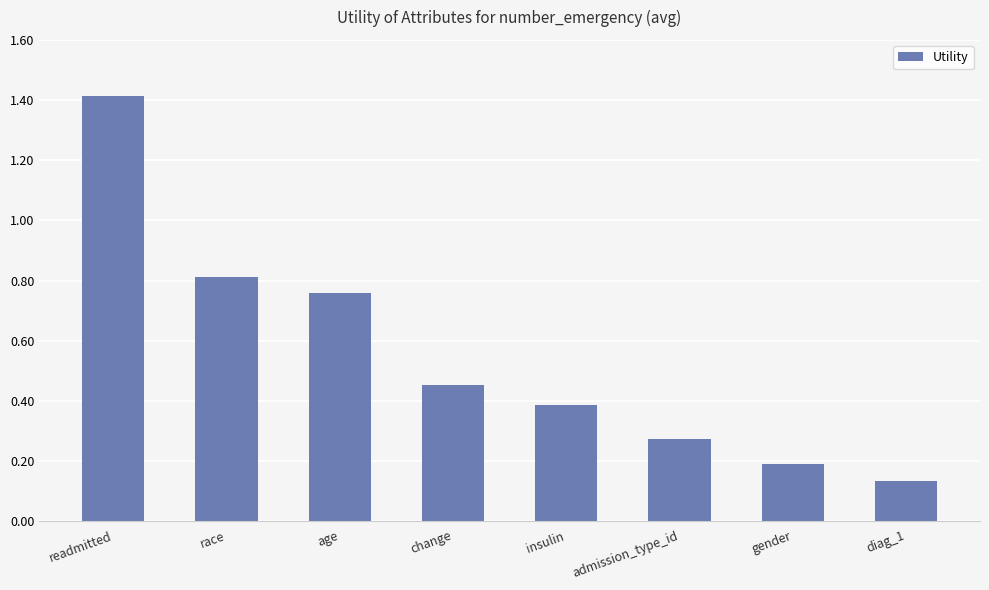

How many values are between 0 and 1?

7